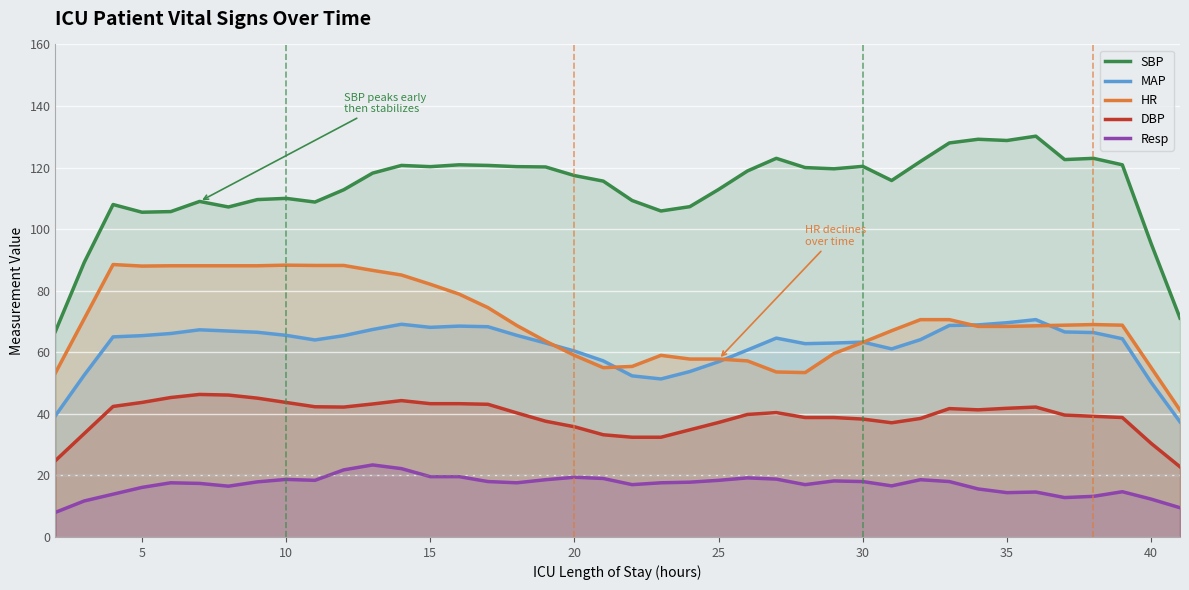

True or false: Resp and SBP intersect in this chart.

False